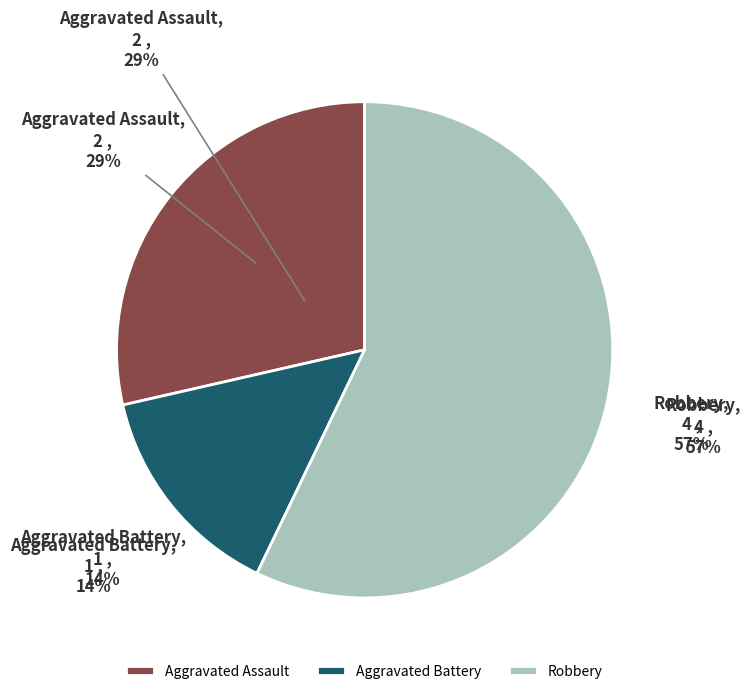

Is it true that Aggravated Assault is 17% of the pie?

False